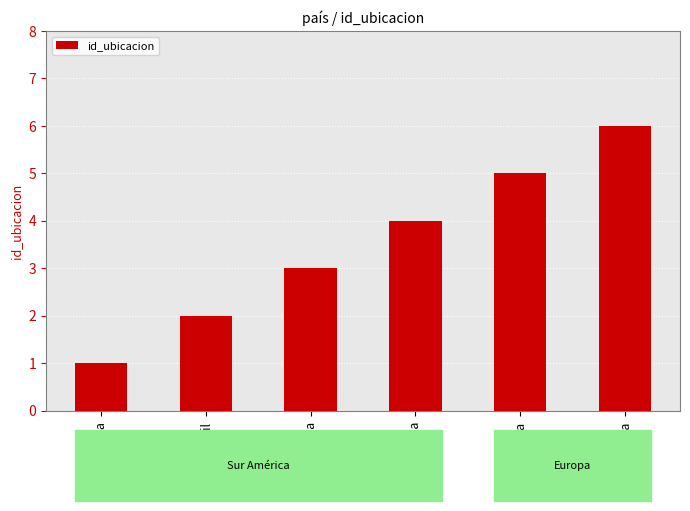

Does the chart contain stacked bars?

No